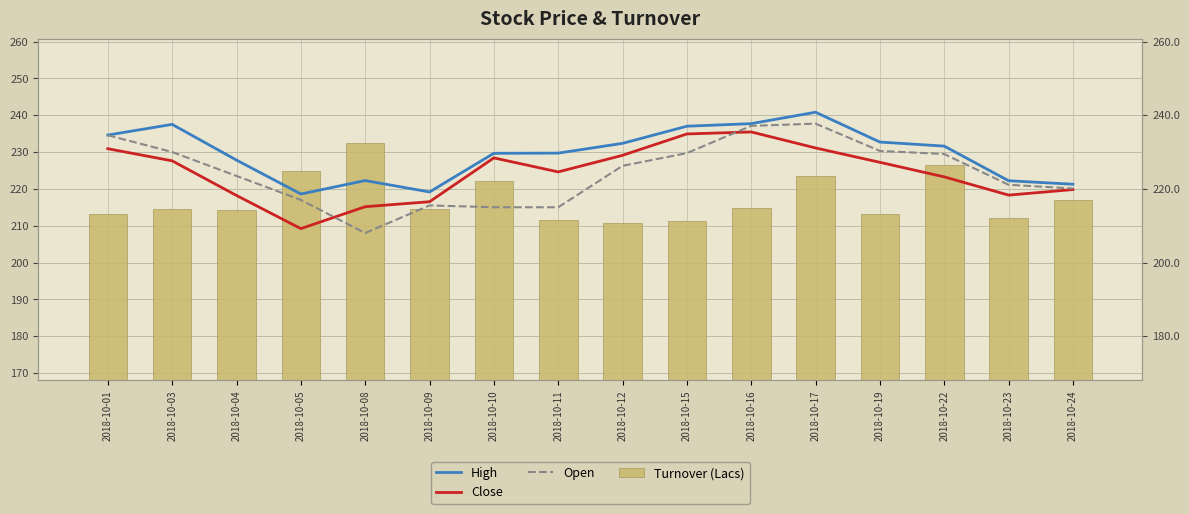

What is the lowest value of the High series?

218.6